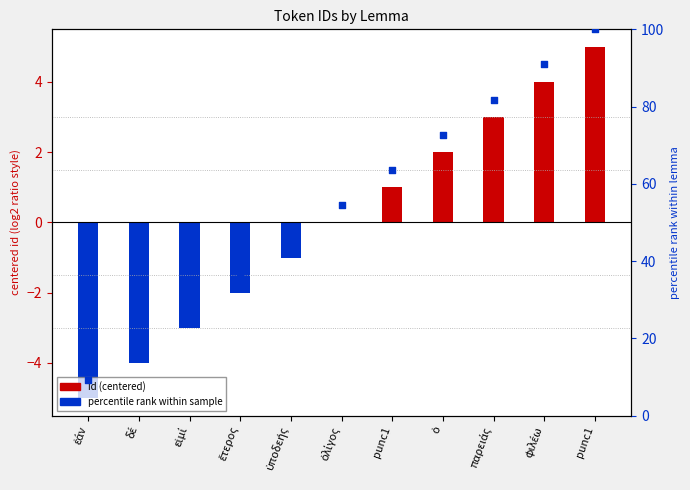

Approximately how many times larger is the value at ἐάν compared to punc1?

0.1